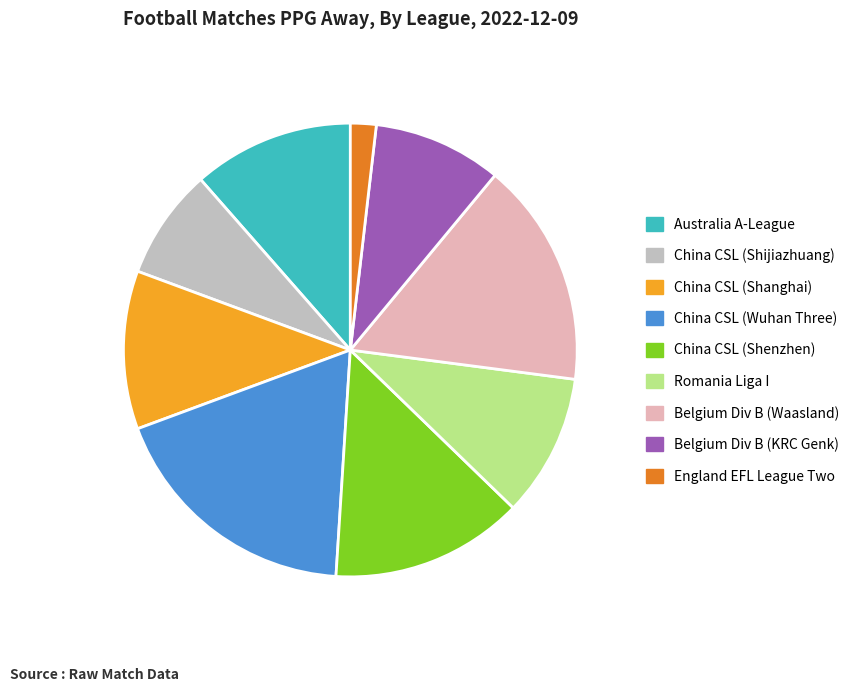

Is the sum of China CSL (Shenzhen) and England EFL League Two greater than half?

No